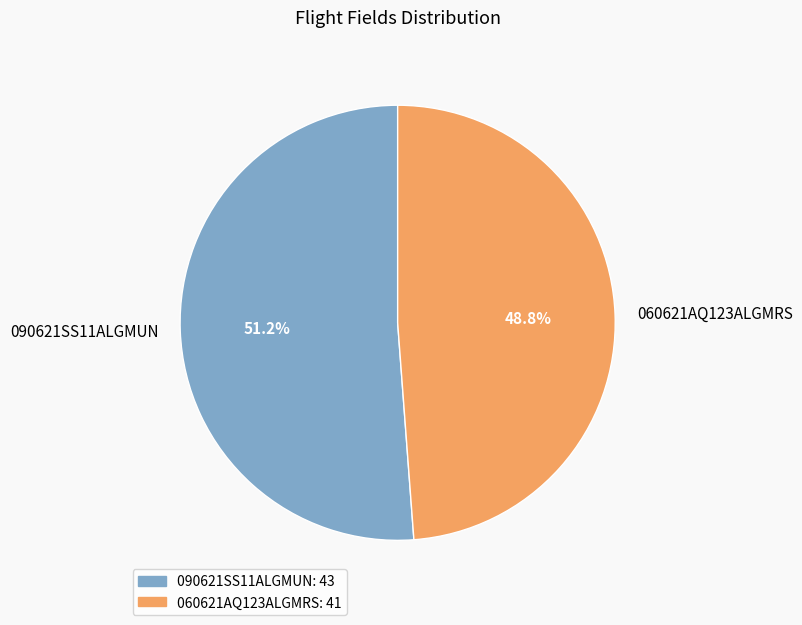

Which slice is the smallest?

060621AQ123ALGMRS